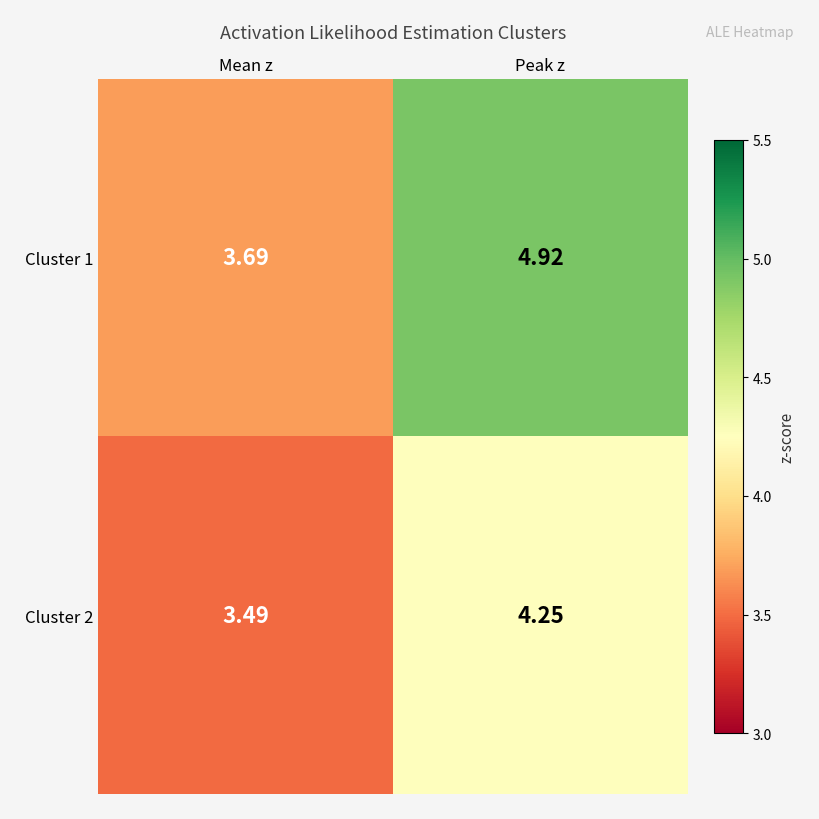

Which category has the lowest value in the Cluster 2 series?

Mean z